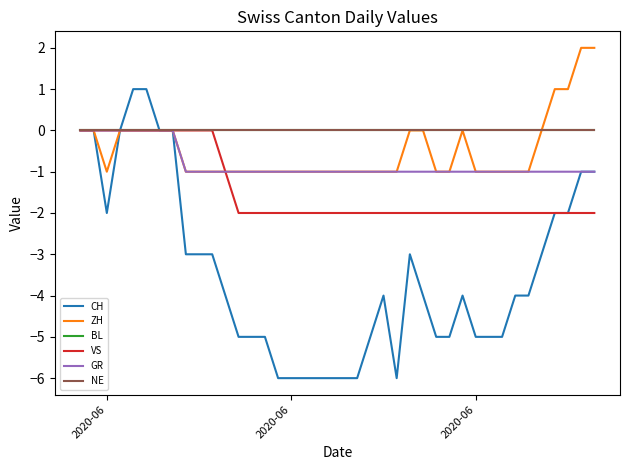

Where is NE nearest to the value 0?

2020-06